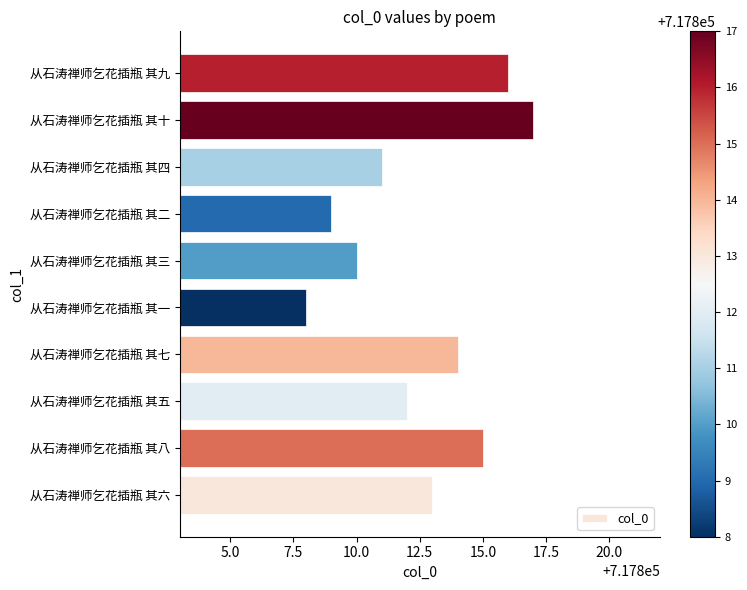

List the labels in order of value, smallest first.

从石涛禅师乞花插瓶 其一, 从石涛禅师乞花插瓶 其二, 从石涛禅师乞花插瓶 其三, 从石涛禅师乞花插瓶 其四, 从石涛禅师乞花插瓶 其五, 从石涛禅师乞花插瓶 其六, 从石涛禅师乞花插瓶 其七, 从石涛禅师乞花插瓶 其八, 从石涛禅师乞花插瓶 其九, 从石涛禅师乞花插瓶 其十